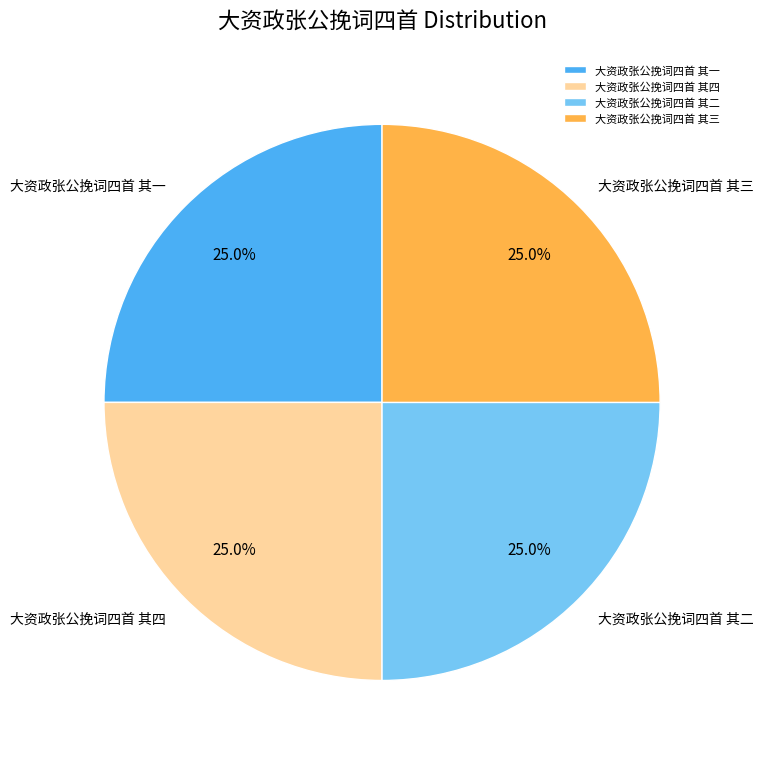

Approximately how many times larger is the value at 大资政张公挽词四首 其一 compared to 大资政张公挽词四首 其二?

1.0